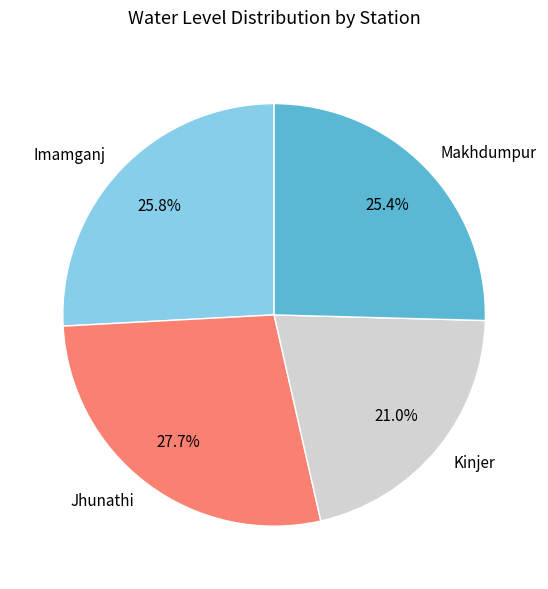

What is the ratio of the value at Jhunathi to the value at Kinjer?

1.3